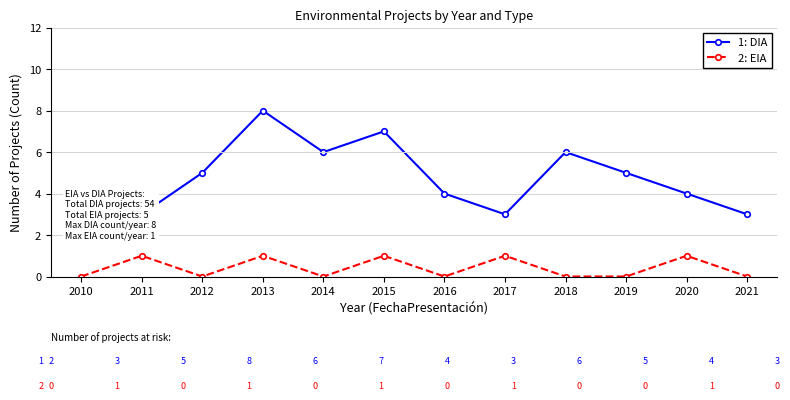

Count the 2: EIA values in the range 0 to 1.

12